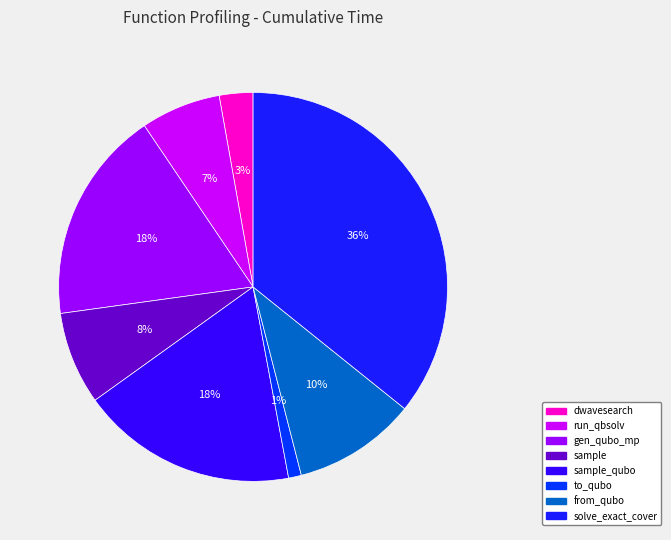

What is the largest slice in the pie chart?

solve_exact_cover